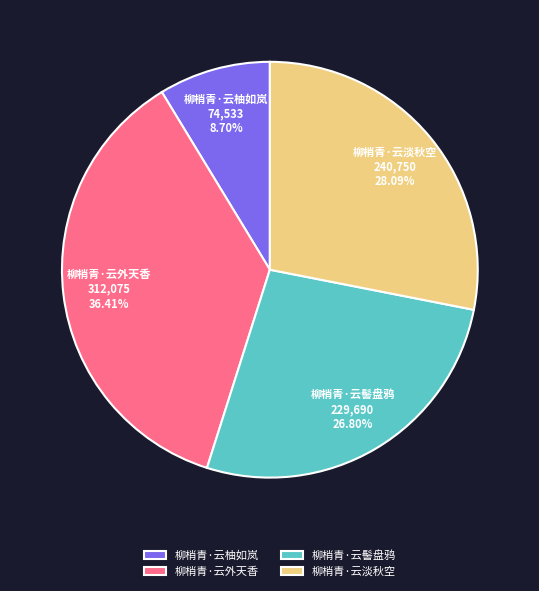

Approximately how many times larger is the value at 柳梢青·云柚如岚 compared to 柳梢青·云淡秋空?

0.3